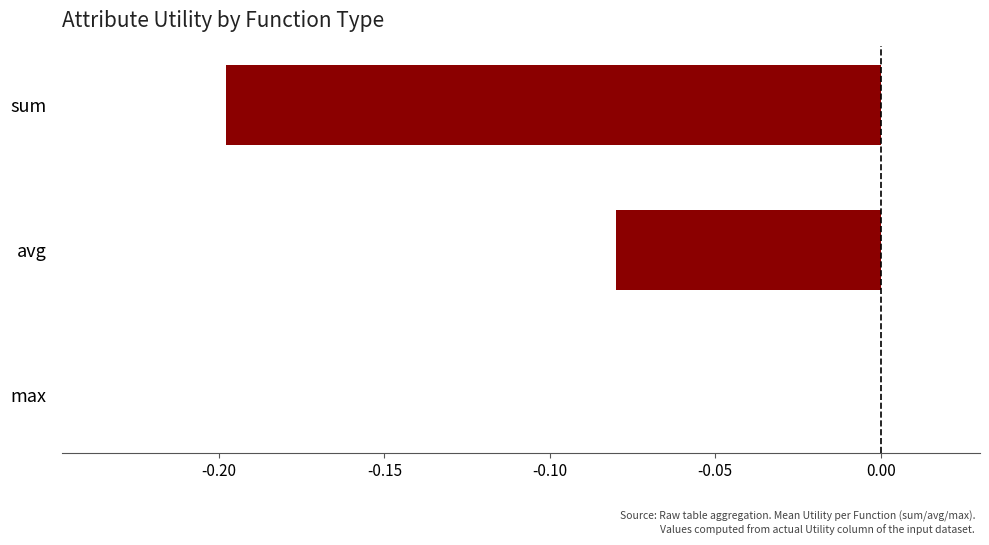

Between max and avg, which is larger?

max